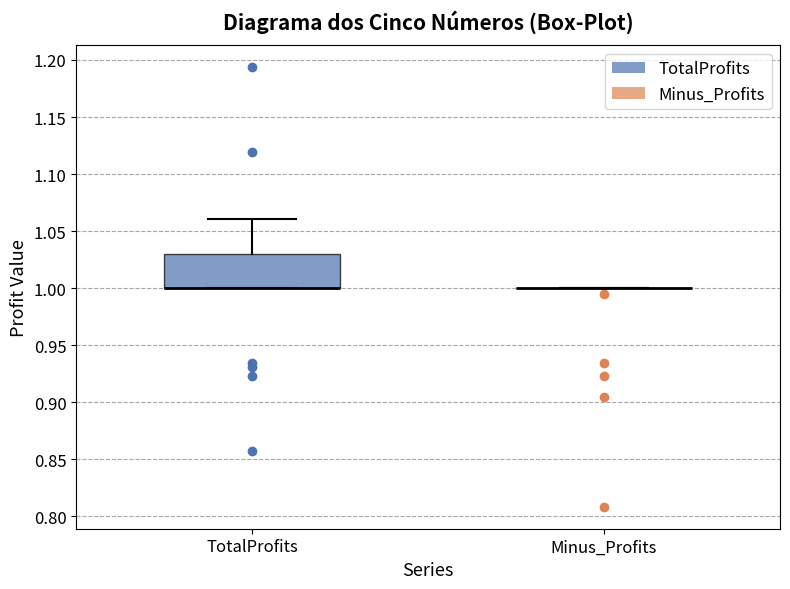

Reading left to right, read every box against the y-axis: the position of its median line, the range the box covers, and the ends of its whiskers. The values are not printed on the chart, so give them approximately, as read against the axis.

TotalProfits: median 1.00 (drawn on the box's lower edge), box 1.00 to 1.03, whiskers 1.00 to 1.06
Minus_Profits: box collapsed to a line at 1.00, whiskers 1.00 to 1.00